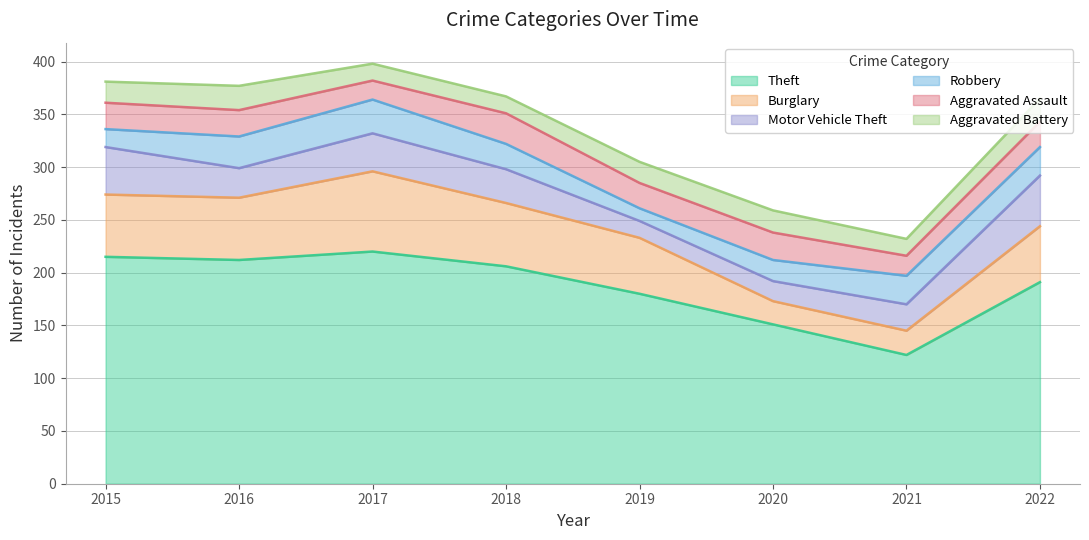

True or false: Aggravated Assault and Theft intersect in this chart.

False